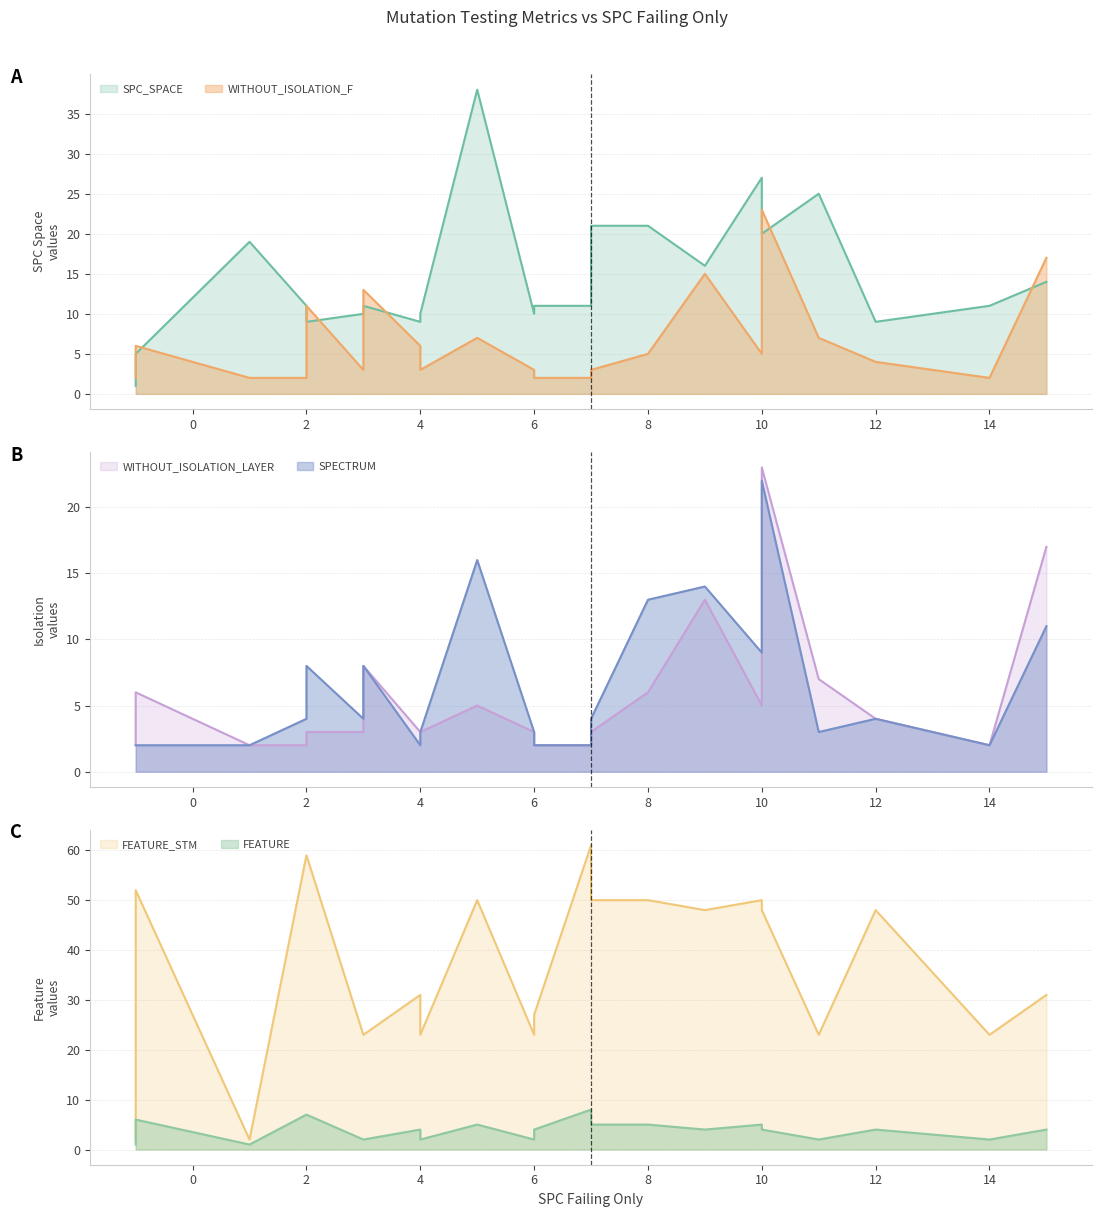

Which series changed the most between 5 and 9?

SPC_SPACE